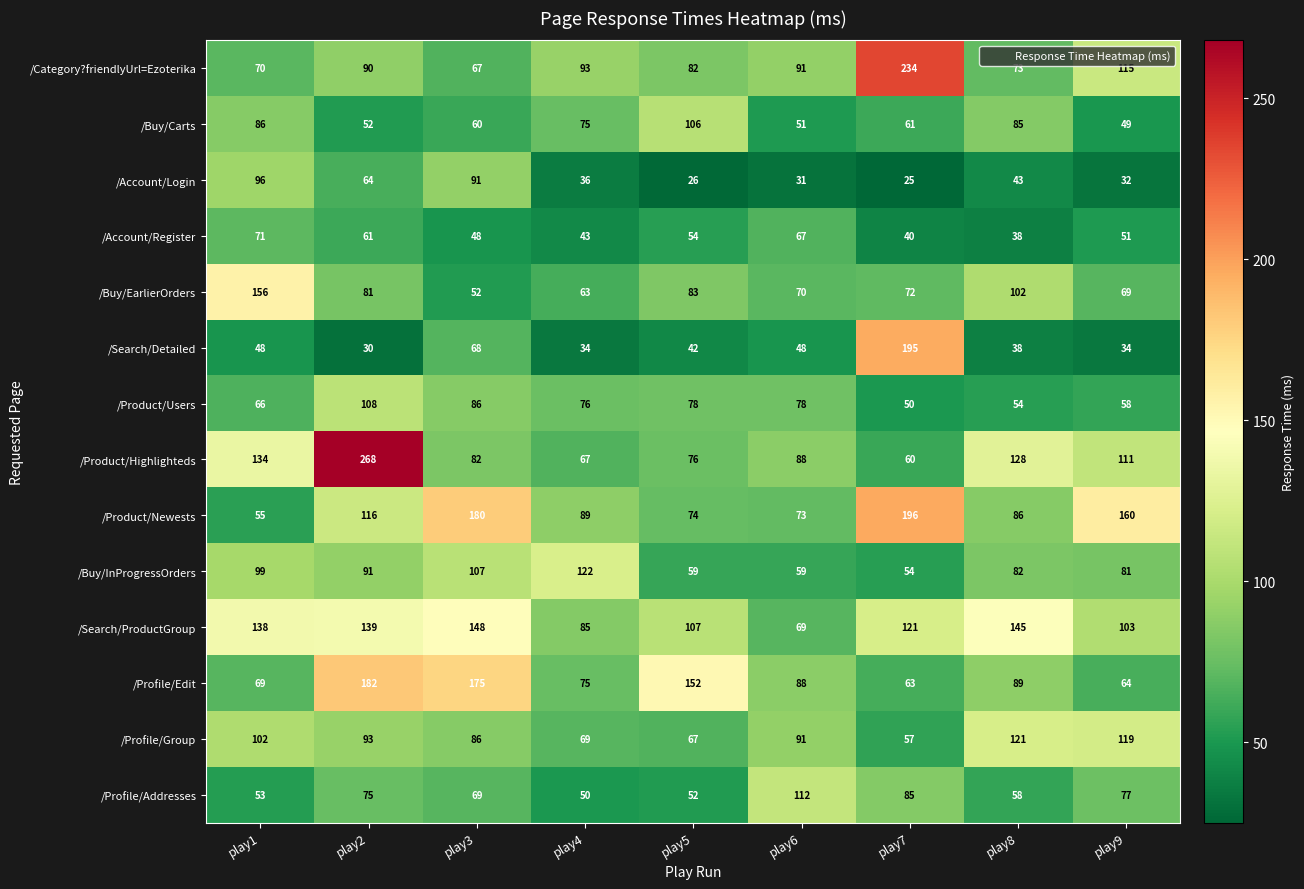

List the series in order of their peak value, lowest first.

/Account/Register, /Account/Login, /Buy/Carts, /Product/Users, /Profile/Addresses, /Profile/Group, /Buy/InProgressOrders, /Search/ProductGroup, /Buy/EarlierOrders, /Profile/Edit, /Search/Detailed, /Product/Newests, /Category?friendlyUrl=Ezoterika, /Product/Highlighteds